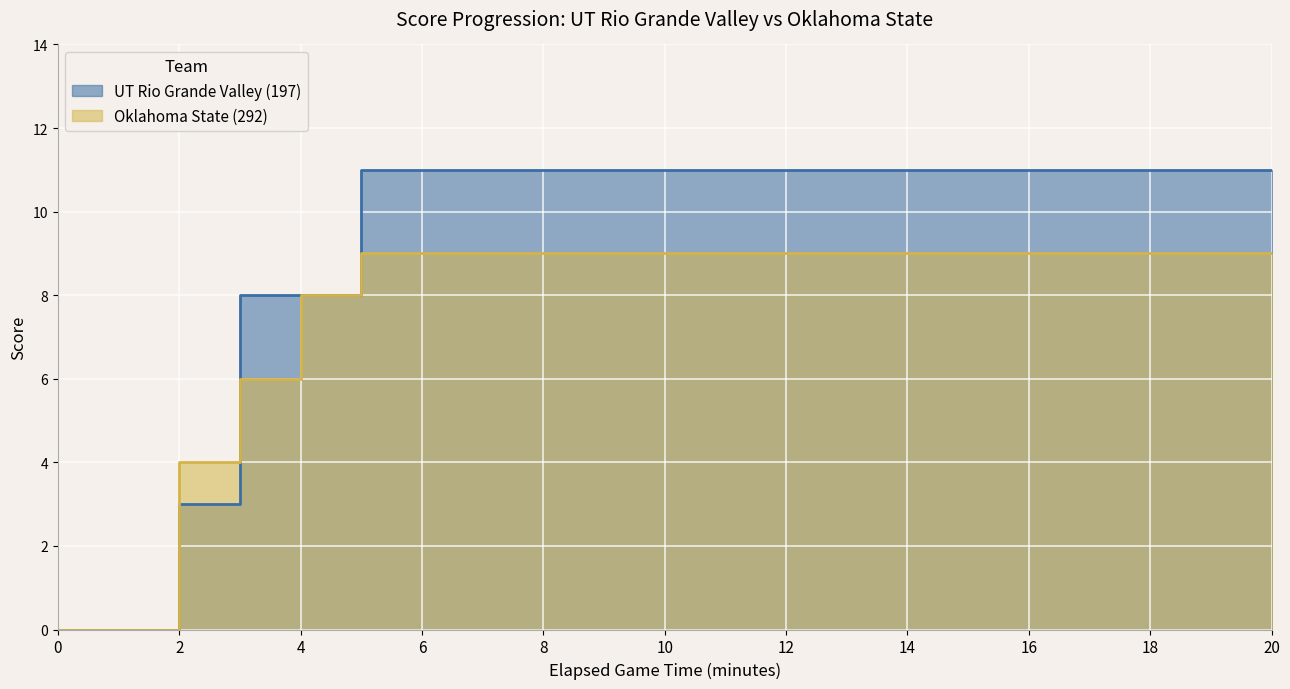

List the labels in order of Oklahoma State (292) value, smallest first.

0:00, 2:00, 4:00, 6:00, 8:00, 10:00, 12:00, 14:00, 16:00, 18:00, 20:00